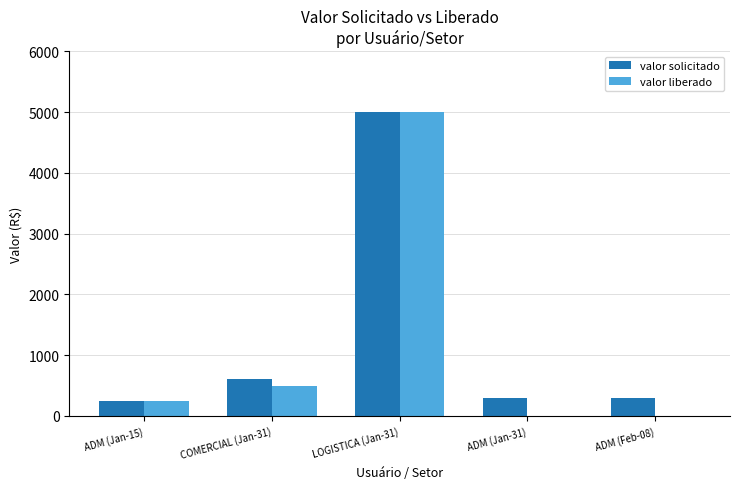

How many groups of bars are there?

5